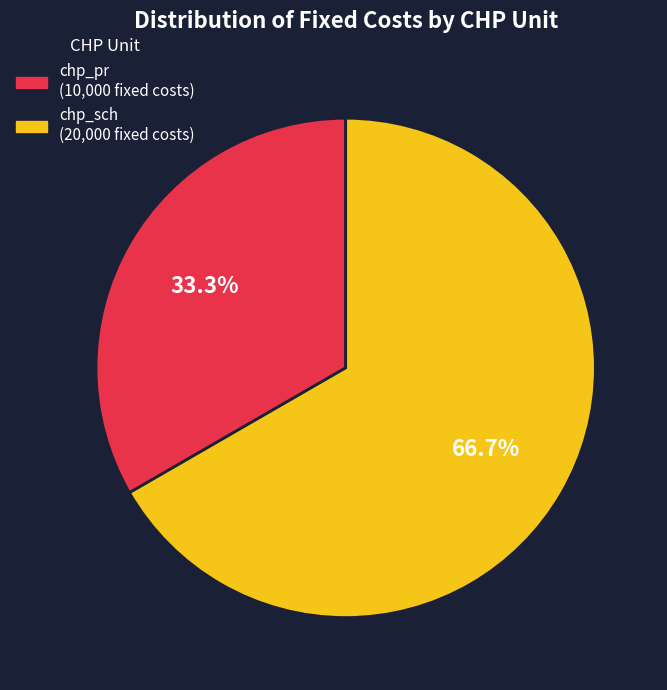

The chp_sch slice represents 72% of the pie. True or false?

False